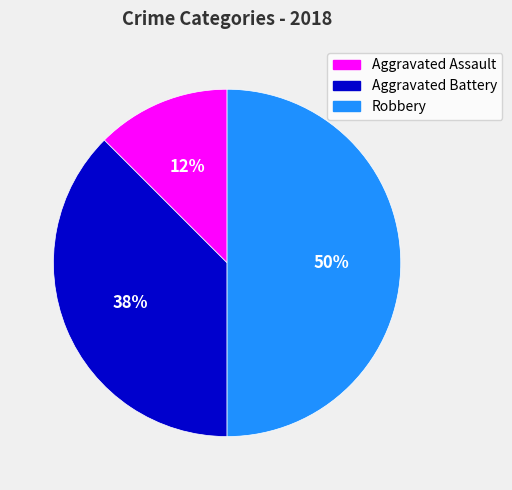

True or false: Robbery accounts for 50% of the total.

True